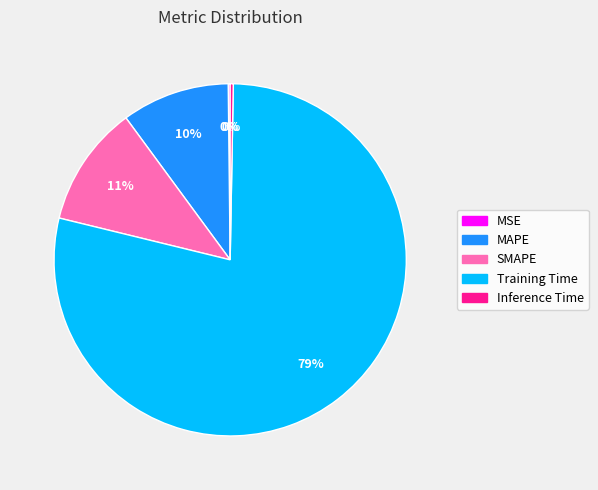

Which category accounts for the majority?

Training Time